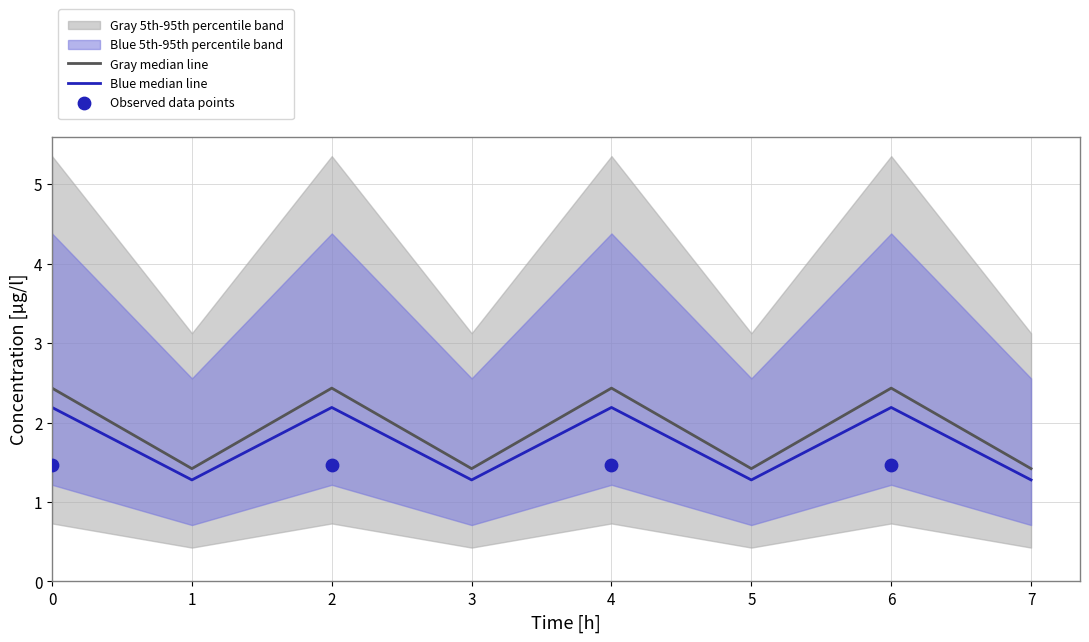

Between 2 and 0, which is larger?

2